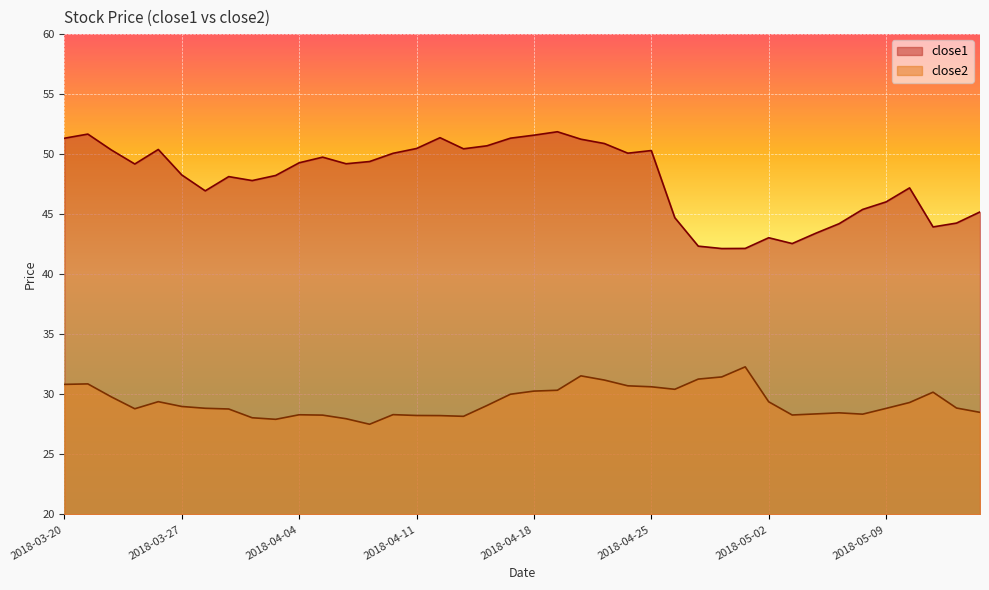

How many values in the close1 series are below 49?

19